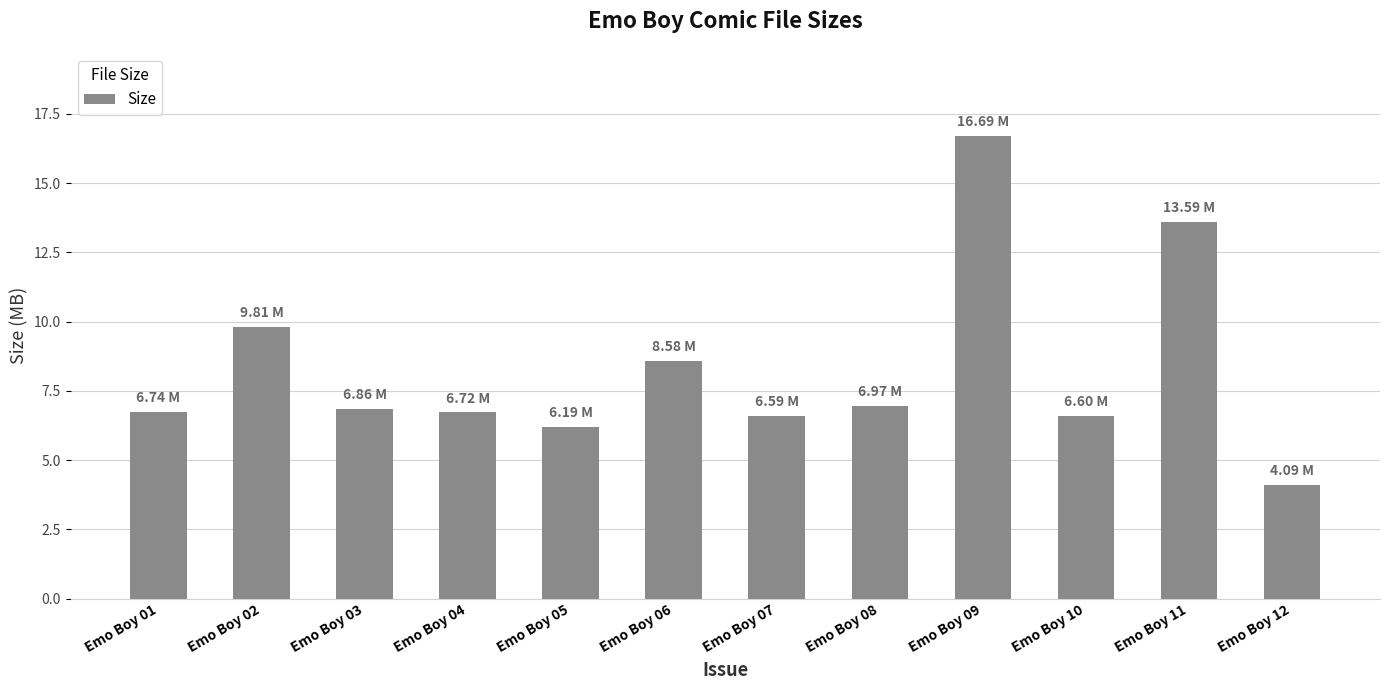

Does the chart contain any negative values?

No